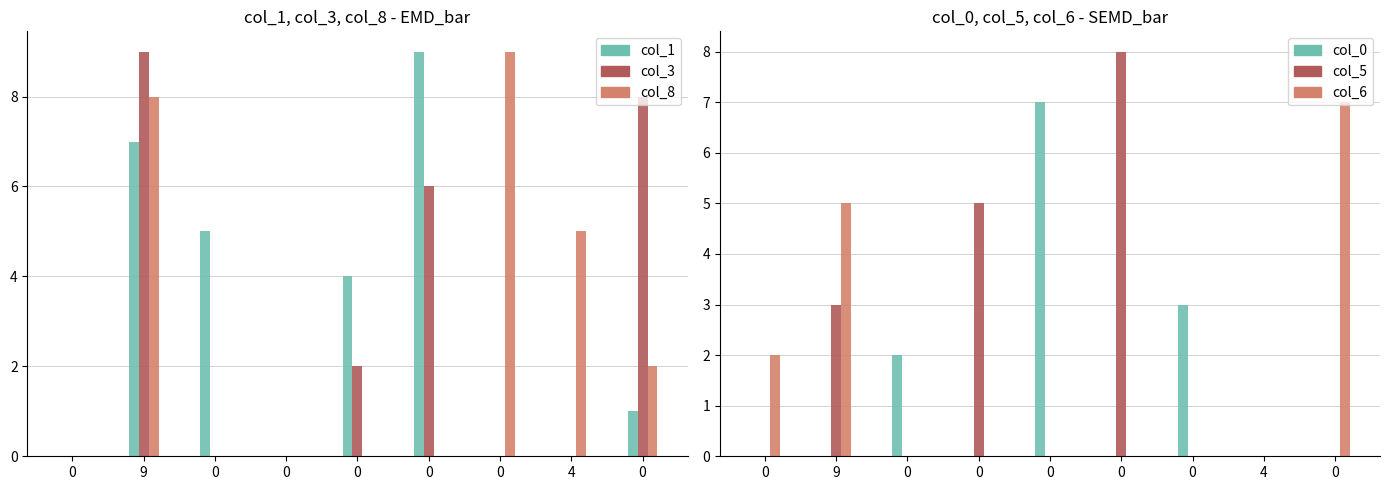

How many bars are there in total?

54